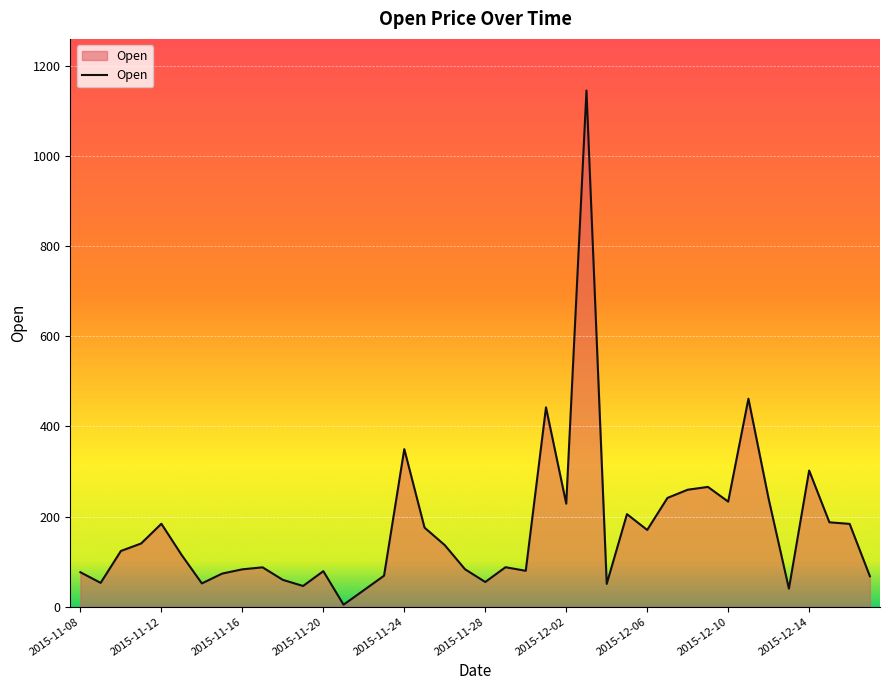

What is the maximum value shown in the chart?

1144.6